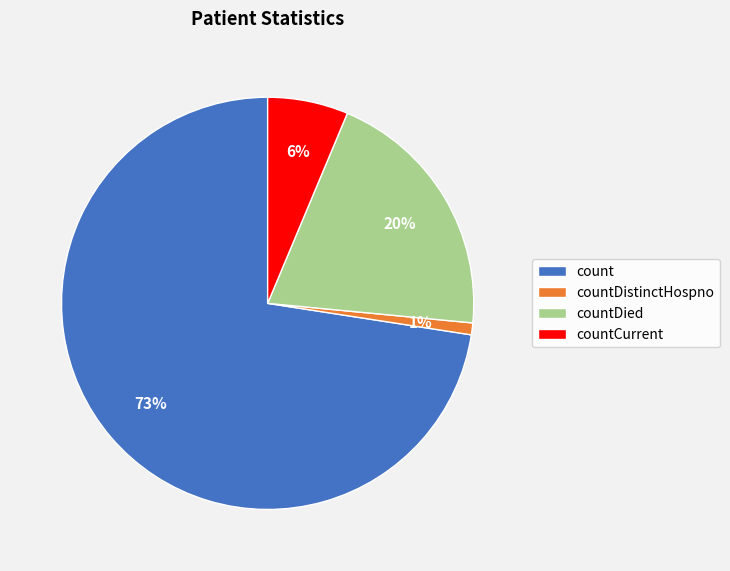

Is it true that countDied is 20% of the pie?

True